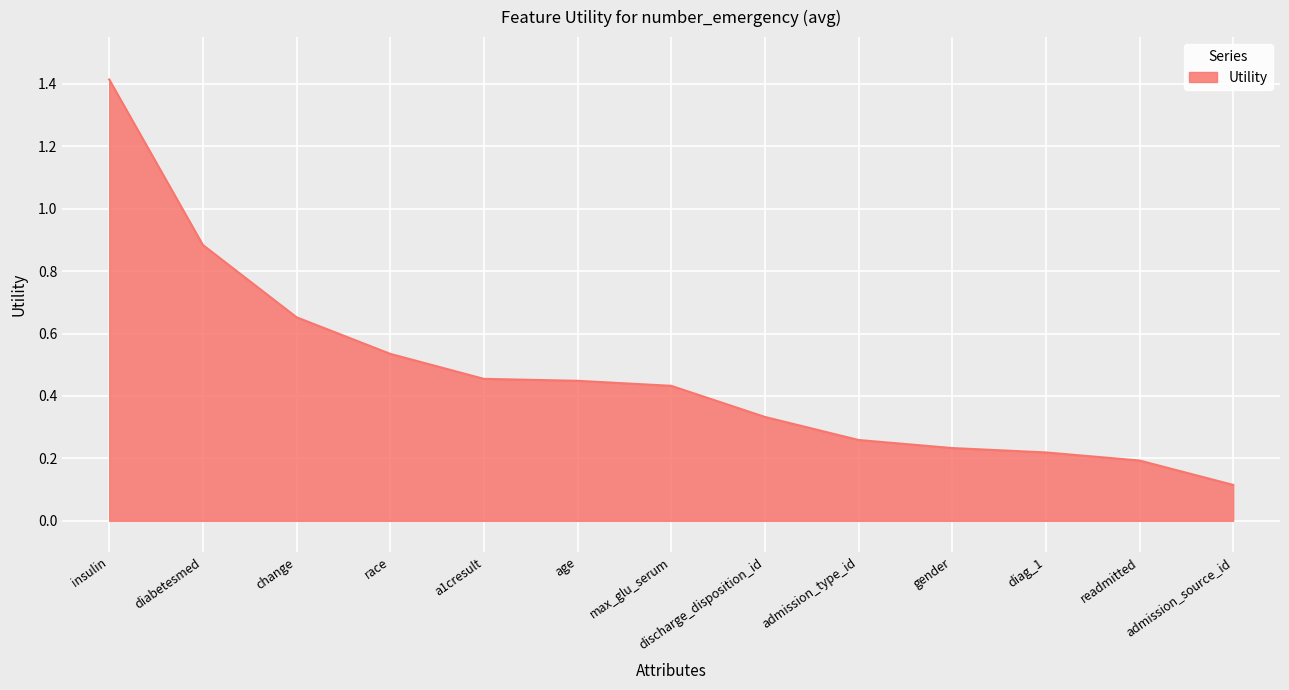

Which label corresponds to the largest value in the chart?

insulin